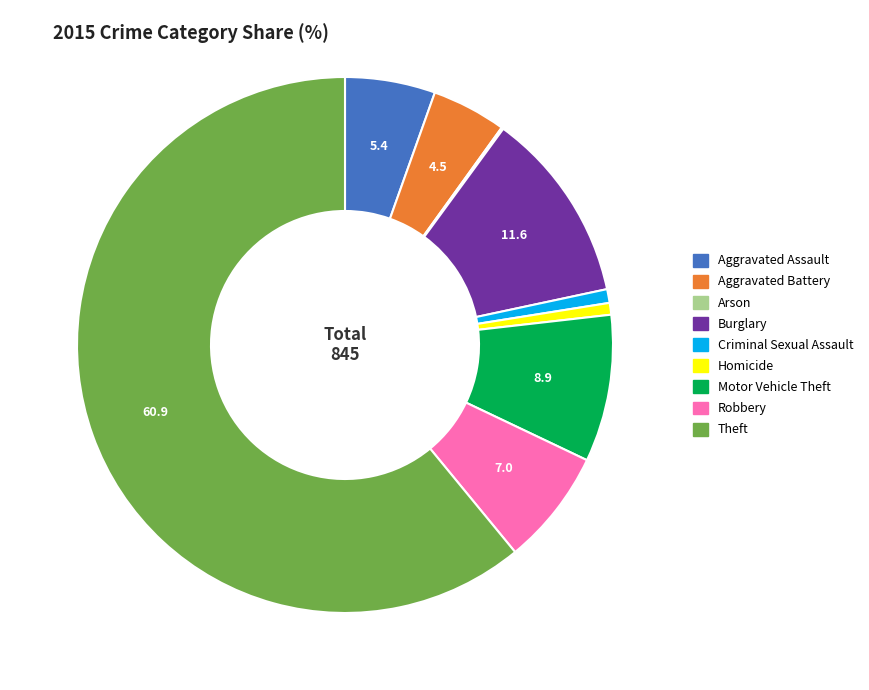

Is it true that Criminal Sexual Assault is 11% of the pie?

False